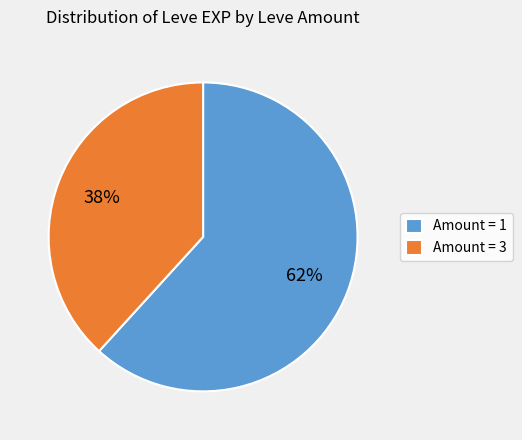

What is the largest slice in the pie chart?

Amount = 1